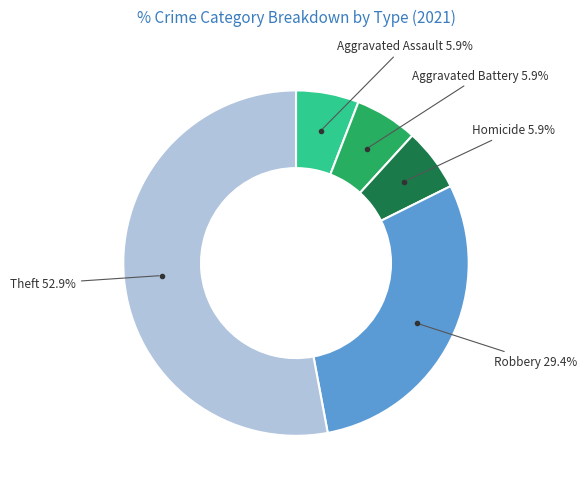

Is there a majority slice in this chart?

Yes